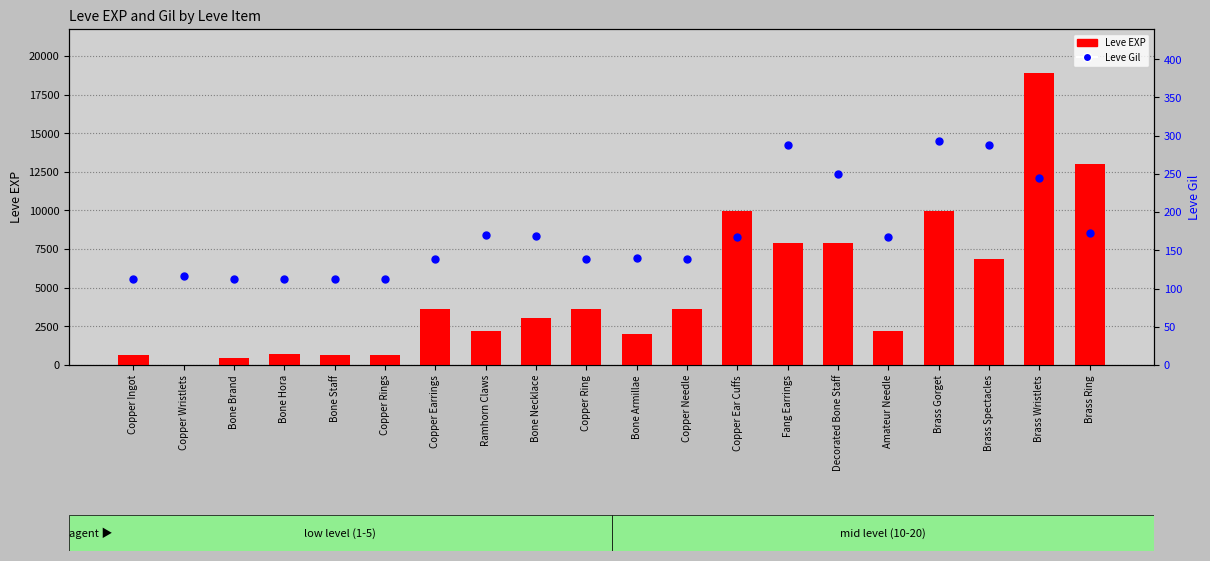

What are all the series names shown in the legend?

Leve EXP, Leve Gil